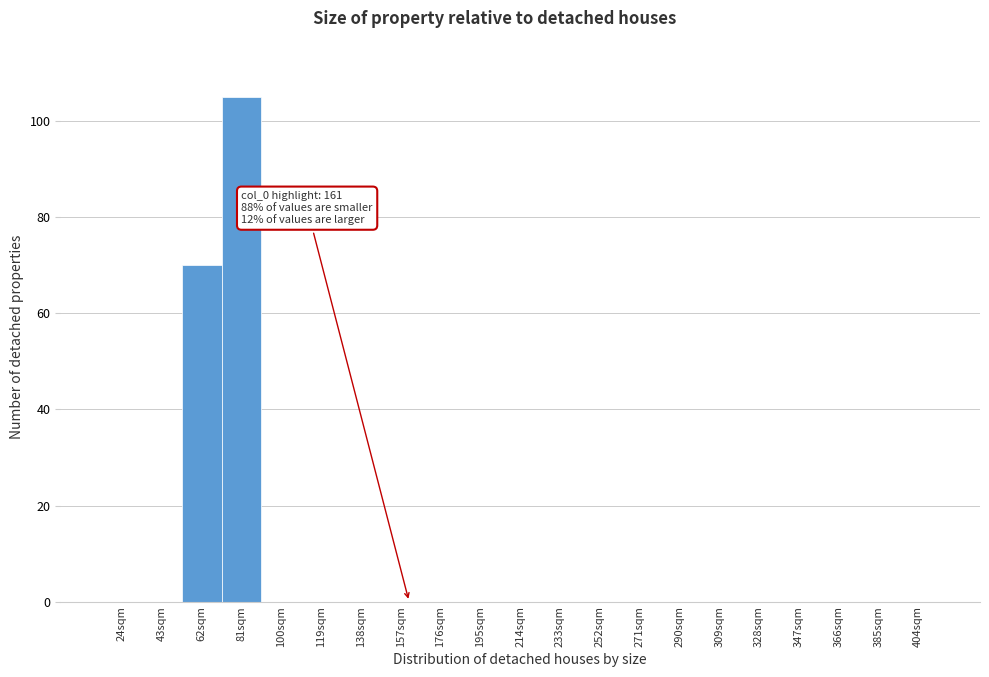

Reading right to left, what are all the values shown in this chart?

404sqm=0	385sqm=0	366sqm=0	347sqm=0	328sqm=0	309sqm=0	290sqm=0	271sqm=0	252sqm=0	233sqm=0	214sqm=0	195sqm=0	176sqm=0	157sqm=0	138sqm=0	119sqm=0	100sqm=0	81sqm=105	62sqm=70	43sqm=0	24sqm=0